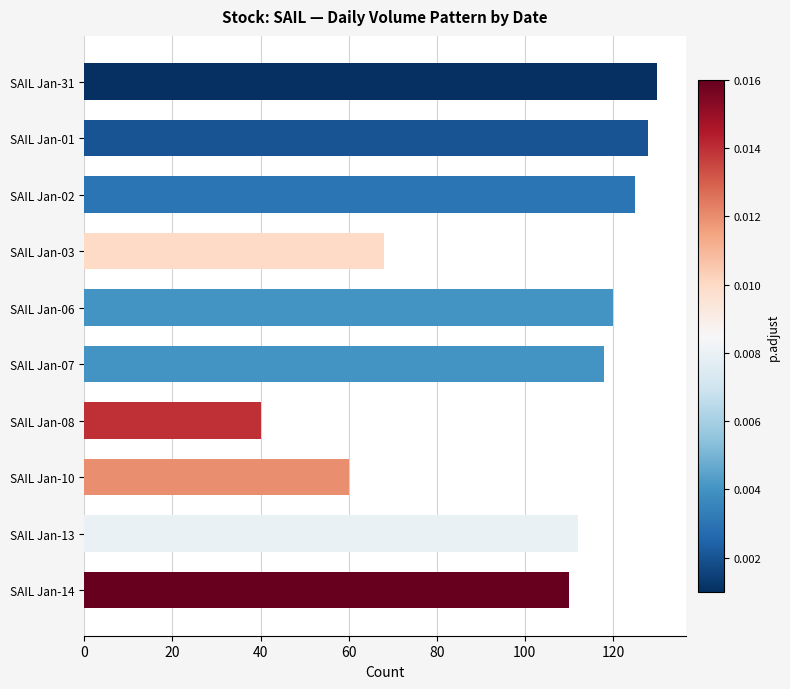

What is the difference between the maximum and minimum values?

90